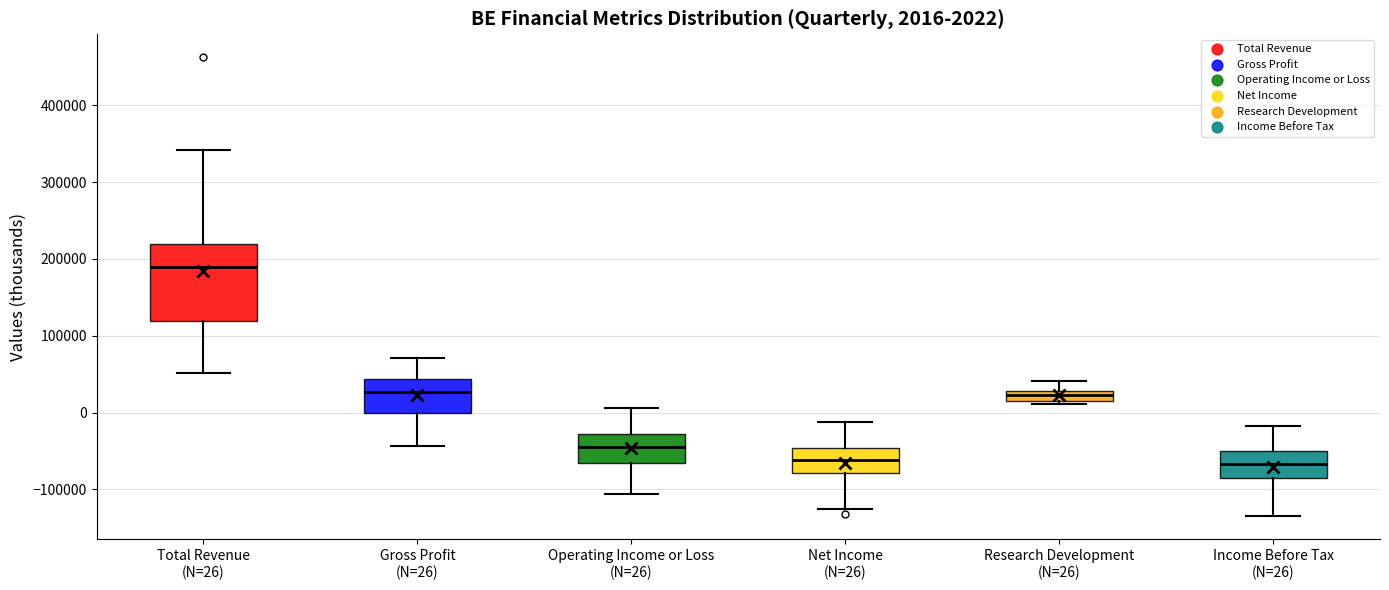

Comparing the boxes themselves (not the whiskers), which one is the tallest?

Total Revenue (N=26)